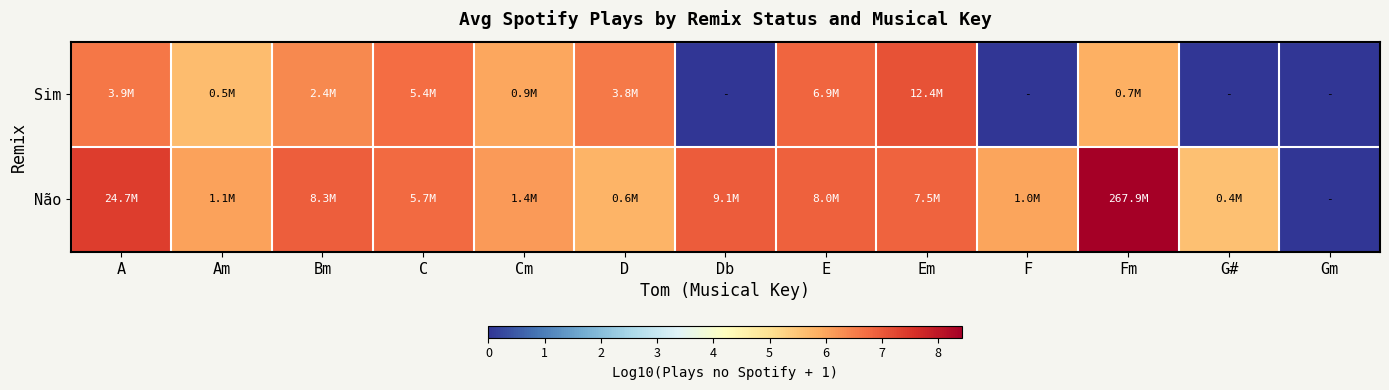

Rank the series by their maximum value, from lowest to highest.

Sim, Não